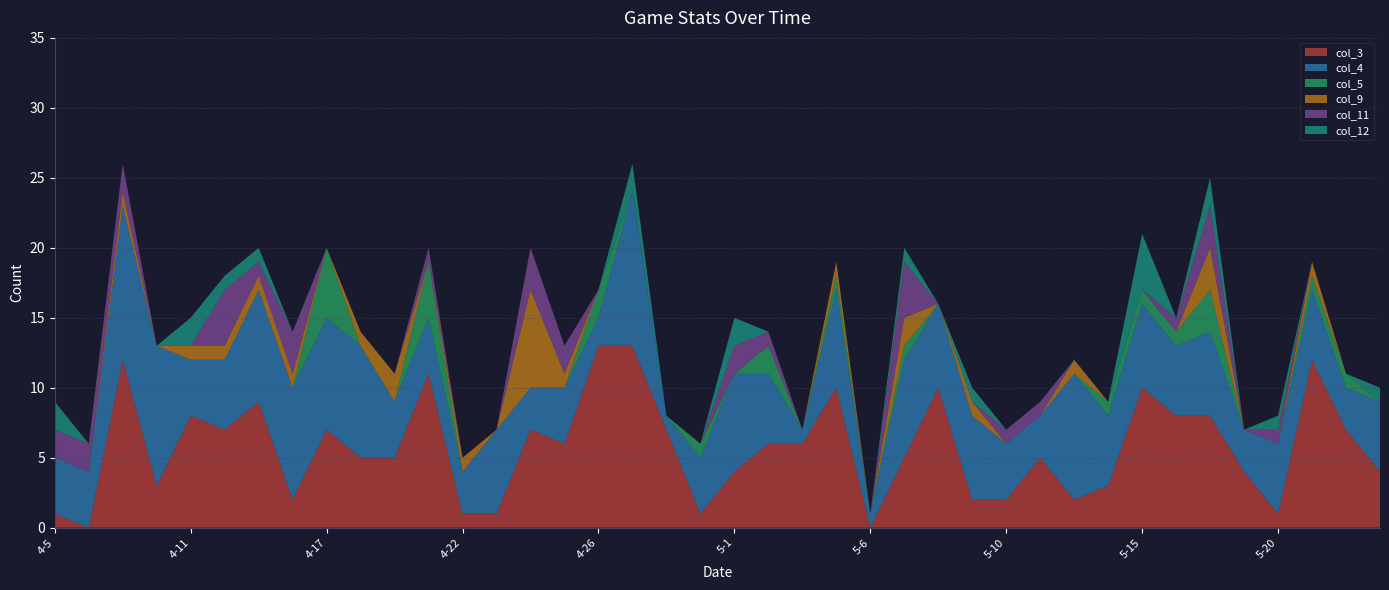

Reading left to right, what are all the values shown in this chart?

col_3: 4-5=1	4-7=0	4-8=12	4-10=3	4-11=8	4-12=7	4-13=9	4-15=2	4-17=7	4-18=5	4-19=5	4-20=11	4-22=1	4-23=1	4-24=7	4-25=6	4-26=13	4-27=13	4-28=7	4-29=1	5-1=4	5-2=6	5-3=6	5-5=10	5-6=0	5-7=5	5-8=10	5-9=2	5-10=2	5-12=5	5-13=2	5-14=3	5-15=10	5-16=8	5-17=8	5-19=4	5-20=1	5-21=12	5-22=7	5-23=4
col_4: 4-5=4	4-7=4	4-8=11	4-10=10	4-11=4	4-12=5	4-13=8	4-15=8	4-17=8	4-18=8	4-19=4	4-20=4	4-22=3	4-23=6	4-24=3	4-25=4	4-26=2	4-27=11	4-28=1	4-29=4	5-1=7	5-2=5	5-3=1	5-5=7	5-6=1	5-7=7	5-8=6	5-9=6	5-10=4	5-12=3	5-13=9	5-14=5	5-15=6	5-16=5	5-17=6	5-19=3	5-20=5	5-21=5	5-22=3	5-23=5
col_5: 4-5=0	4-7=0	4-8=0	4-10=0	4-11=0	4-12=0	4-13=0	4-15=0	4-17=5	4-18=0	4-19=0	4-20=4	4-22=0	4-23=0	4-24=0	4-25=0	4-26=2	4-27=0	4-28=0	4-29=1	5-1=0	5-2=2	5-3=0	5-5=1	5-6=0	5-7=1	5-8=0	5-9=0	5-10=0	5-12=0	5-13=0	5-14=1	5-15=1	5-16=1	5-17=3	5-19=0	5-20=0	5-21=1	5-22=1	5-23=0
col_9: 4-5=0	4-7=0	4-8=1	4-10=0	4-11=1	4-12=1	4-13=1	4-15=1	4-17=0	4-18=1	4-19=2	4-20=0	4-22=1	4-23=0	4-24=7	4-25=1	4-26=0	4-27=0	4-28=0	4-29=0	5-1=0	5-2=0	5-3=0	5-5=1	5-6=0	5-7=2	5-8=0	5-9=1	5-10=0	5-12=0	5-13=1	5-14=0	5-15=0	5-16=0	5-17=3	5-19=0	5-20=0	5-21=1	5-22=0	5-23=0
col_11: 4-5=2	4-7=2	4-8=2	4-10=0	4-11=0	4-12=4	4-13=1	4-15=3	4-17=0	4-18=0	4-19=0	4-20=1	4-22=0	4-23=0	4-24=3	4-25=2	4-26=0	4-27=0	4-28=0	4-29=0	5-1=2	5-2=1	5-3=0	5-5=0	5-6=0	5-7=4	5-8=0	5-9=0	5-10=1	5-12=1	5-13=0	5-14=0	5-15=0	5-16=1	5-17=3	5-19=0	5-20=1	5-21=0	5-22=0	5-23=0
col_12: 4-5=2	4-7=0	4-8=0	4-10=0	4-11=2	4-12=1	4-13=1	4-15=0	4-17=0	4-18=0	4-19=0	4-20=0	4-22=0	4-23=0	4-24=0	4-25=0	4-26=0	4-27=2	4-28=0	4-29=0	5-1=2	5-2=0	5-3=0	5-5=0	5-6=0	5-7=1	5-8=0	5-9=1	5-10=0	5-12=0	5-13=0	5-14=0	5-15=4	5-16=0	5-17=2	5-19=0	5-20=1	5-21=0	5-22=0	5-23=1